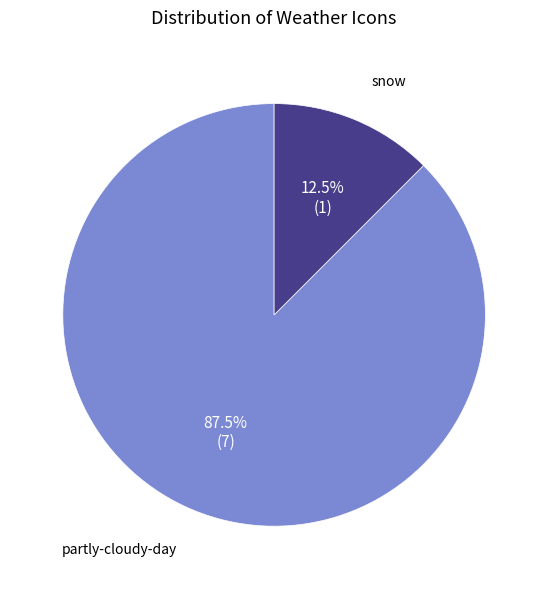

How many slices are in this pie chart?

2